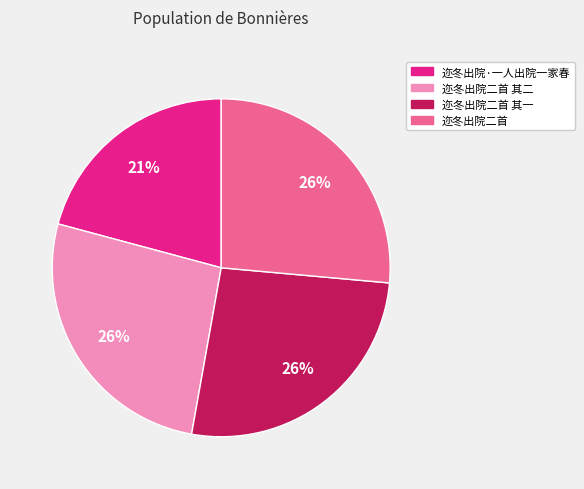

Count the number of slices in the pie.

4